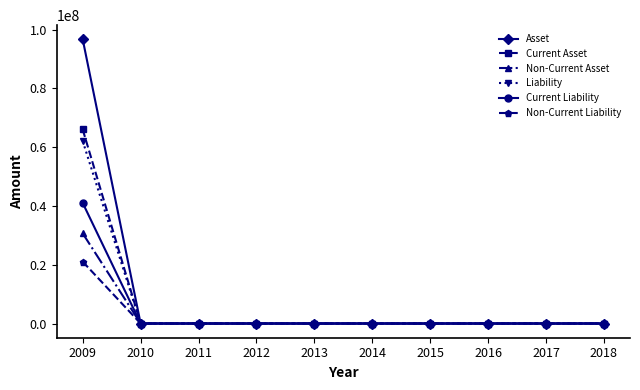

At which category is the sum across all series the highest?

2009